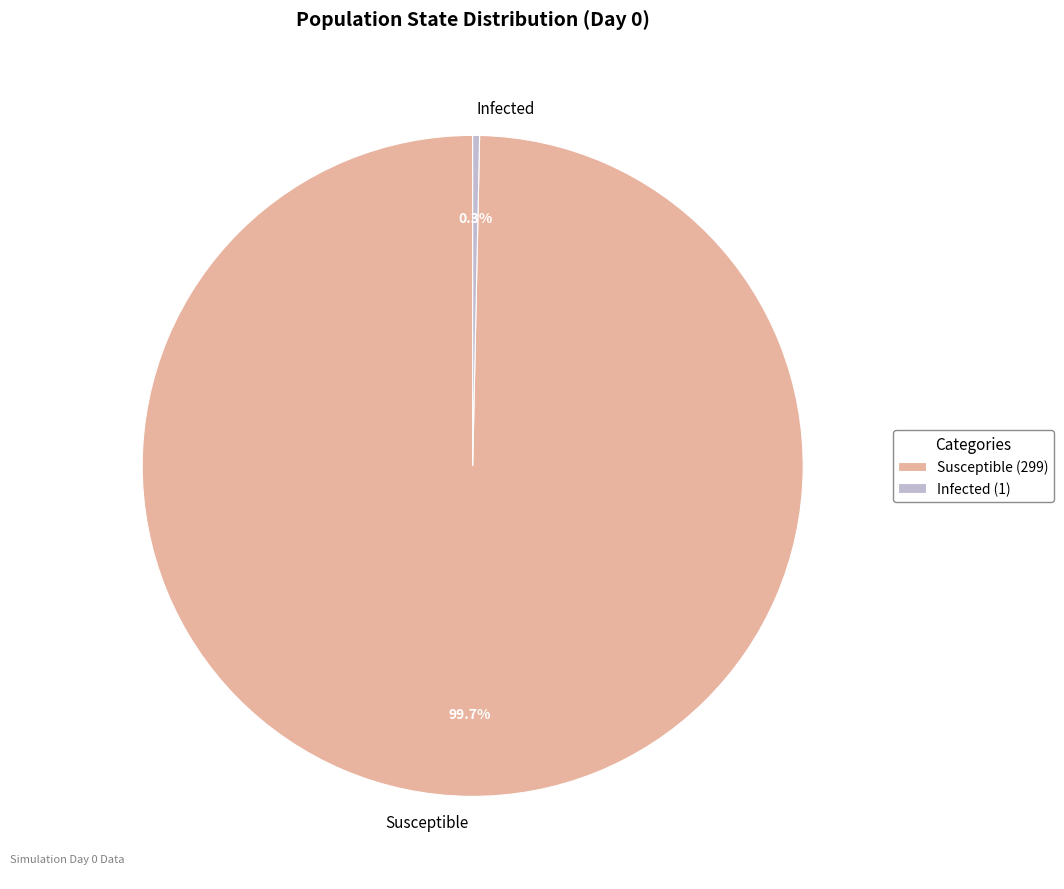

Which has a higher value, Infected or Susceptible?

Susceptible